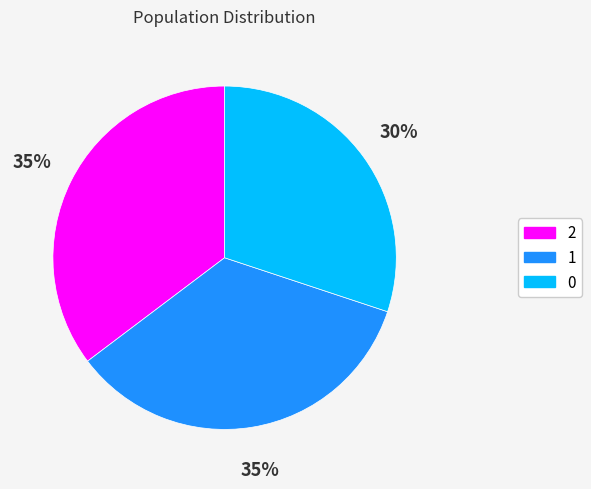

Count the number of slices in the pie.

3